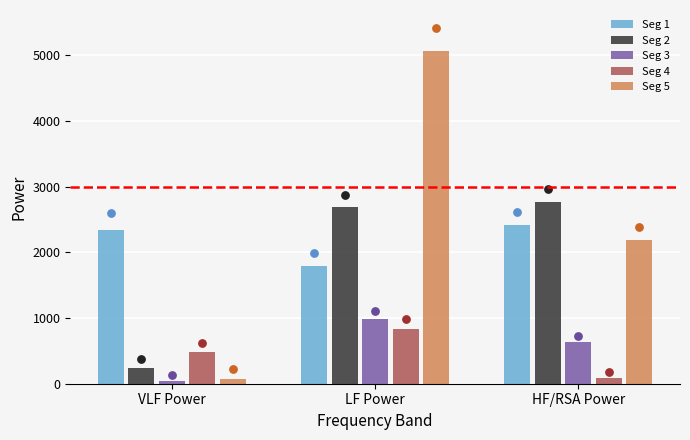

What are all the series names shown in the legend?

Seg 1, Seg 2, Seg 3, Seg 4, Seg 5